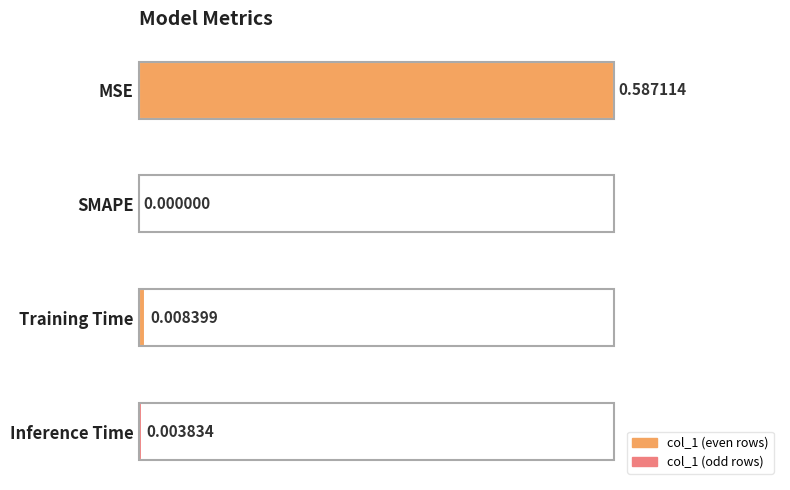

Between SMAPE and Training Time, which is larger?

Training Time